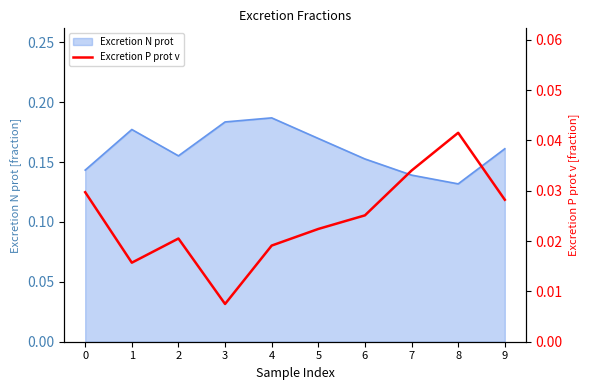

Is it true that Excretion N prot equals 0.2 at 8?

False